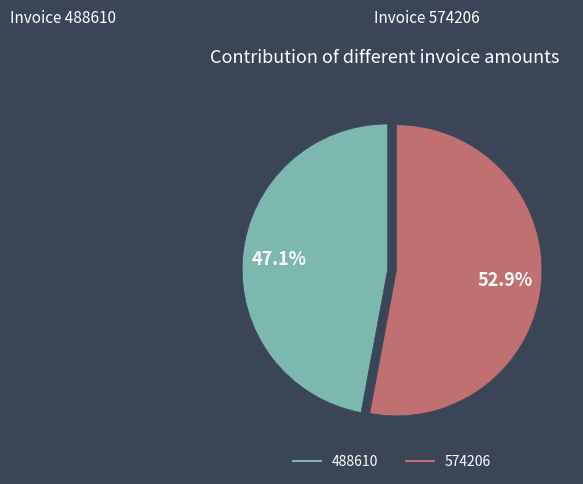

What is the smallest slice in the pie chart?

488610